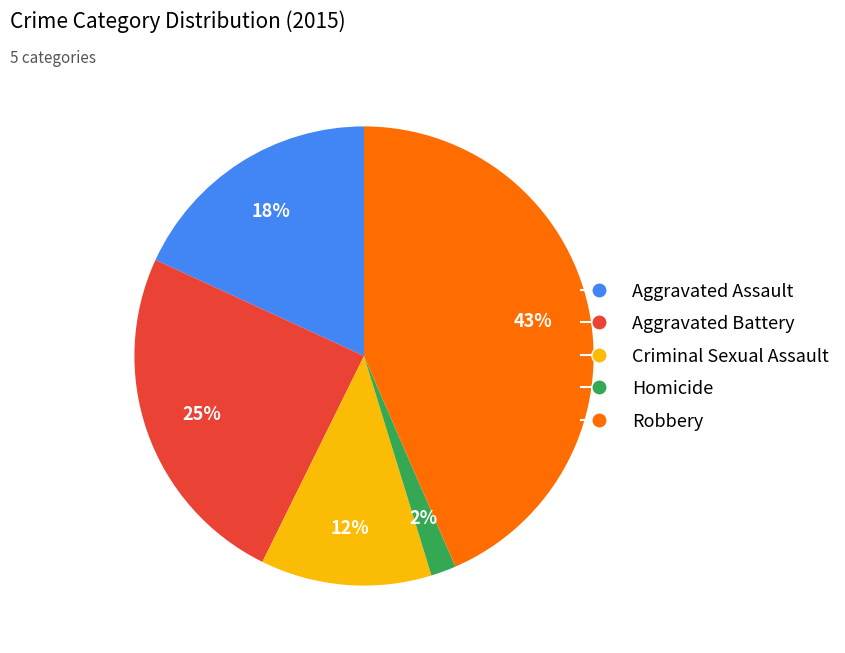

Which category has the biggest portion of the pie?

Robbery